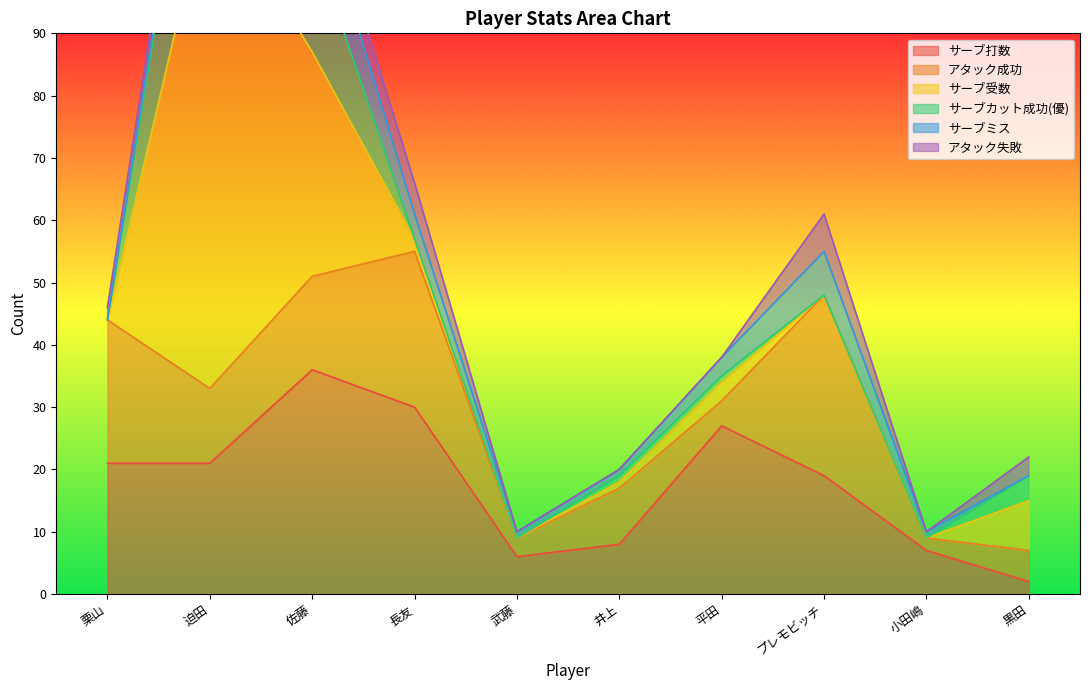

At how many categories does at least one series exceed 2?

10